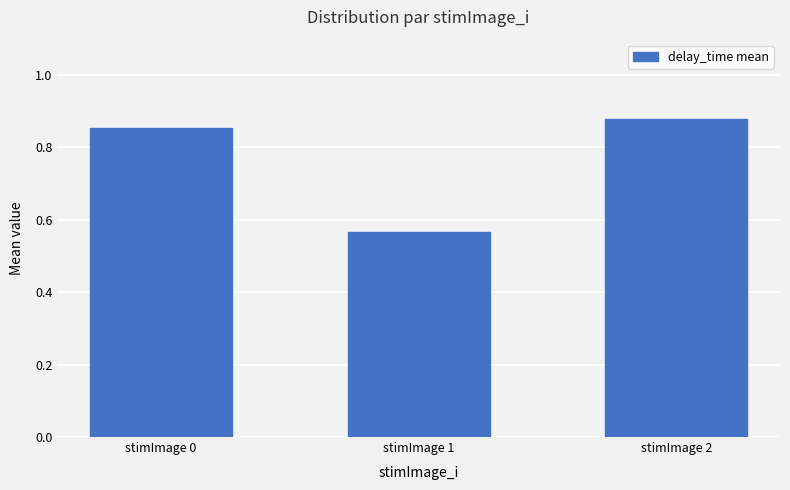

What is the difference between the values at stimImage 1 and stimImage 2?

0.3